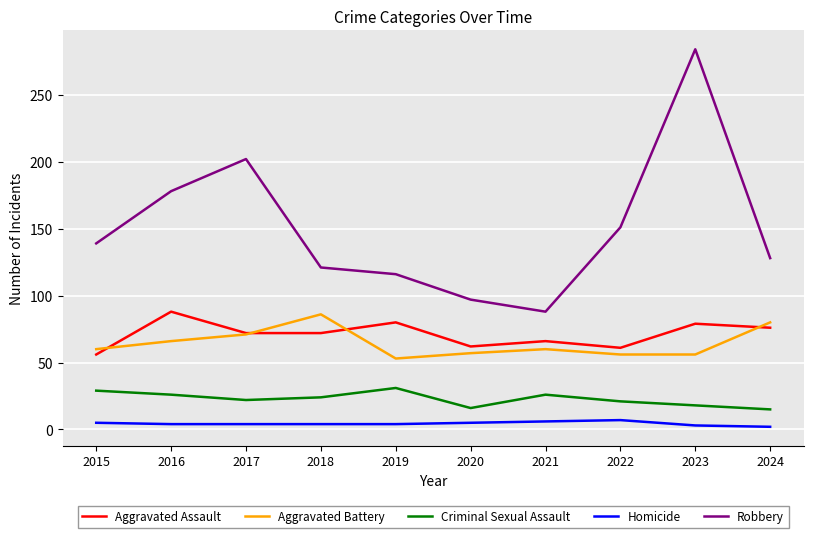

True or false: Criminal Sexual Assault and Aggravated Assault cross at least once.

False